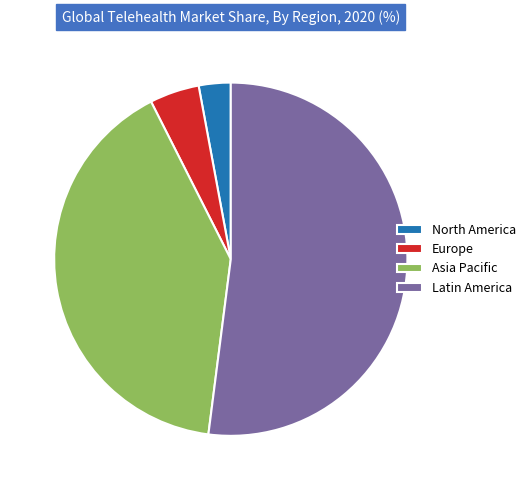

Rank the categories by value from highest to lowest.

Latin America, Asia Pacific, Europe, North America